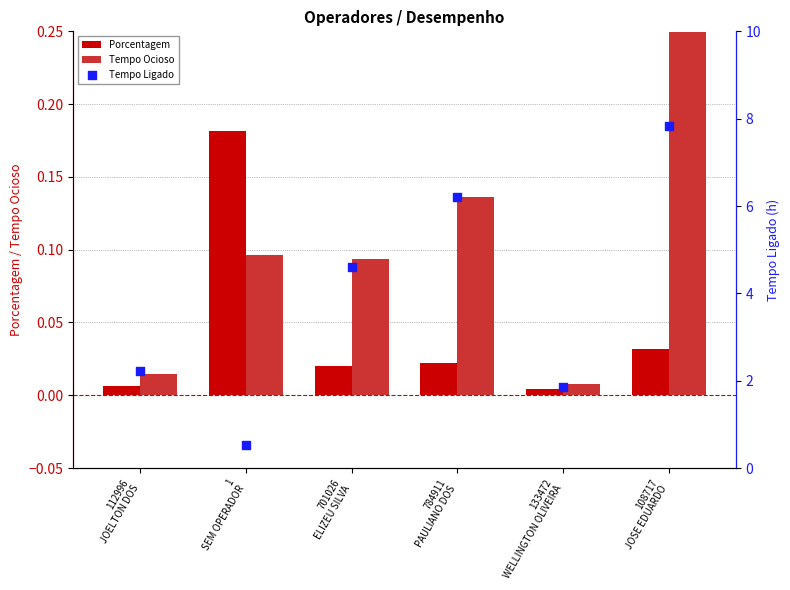

Which series has the widest spread of Y values?

Tempo Ligado